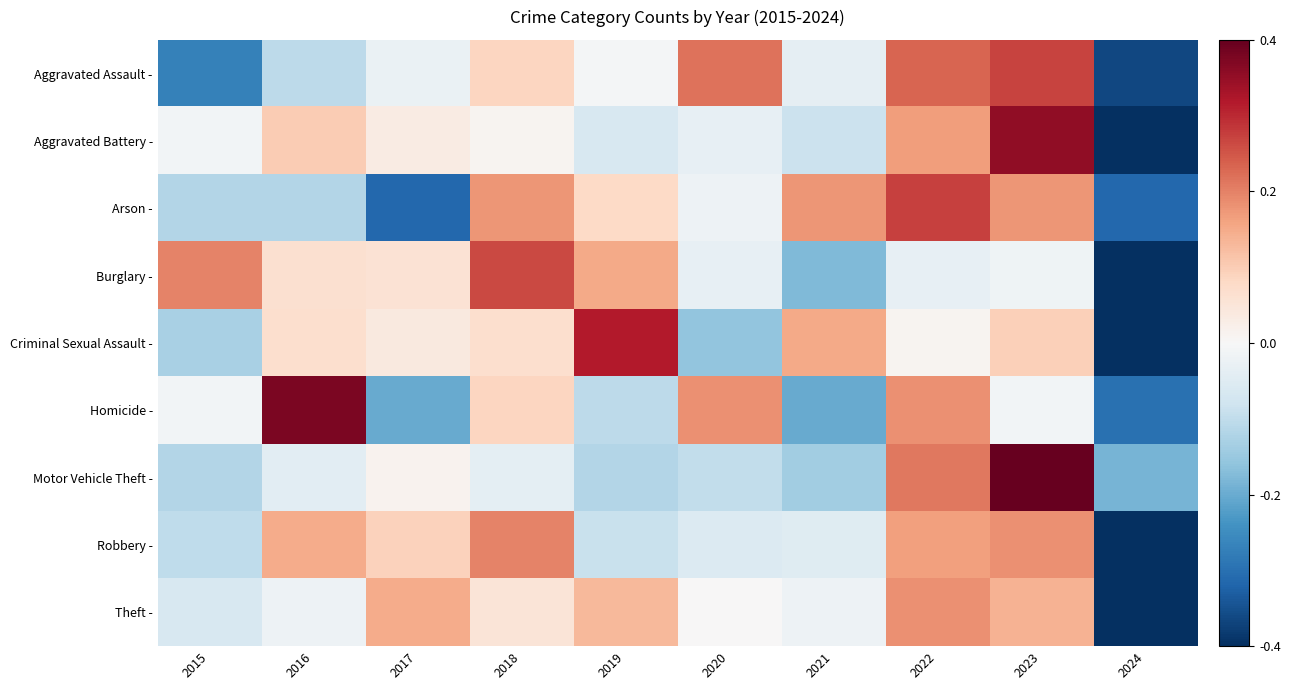

Reading left to right, what are all the values shown in this chart?

Aggravated Assault -: 2015=-1.3	2016=-0.5	2017=-0.1	2018=0.4	2019=-0.0	2020=1.1	2021=-0.2	2022=1.2	2023=1.3	2024=-1.8
Aggravated Battery -: 2015=-0.0	2016=0.5	2017=0.2	2018=0.1	2019=-0.3	2020=-0.2	2021=-0.4	2022=0.8	2023=1.8	2024=-2.4
Arson -: 2015=-0.6	2016=-0.6	2017=-1.6	2018=0.9	2019=0.4	2020=-0.1	2021=0.9	2022=1.4	2023=0.9	2024=-1.6
Burglary -: 2015=1.0	2016=0.3	2017=0.3	2018=1.3	2019=0.8	2020=-0.2	2021=-0.9	2022=-0.2	2023=-0.1	2024=-2.4
Criminal Sexual Assault -: 2015=-0.6	2016=0.3	2017=0.2	2018=0.3	2019=1.6	2020=-0.8	2021=0.8	2022=0.1	2023=0.5	2024=-2.3
Homicide -: 2015=-0.0	2016=1.9	2017=-1.0	2018=0.4	2019=-0.5	2020=0.9	2021=-1.0	2022=0.9	2023=-0.0	2024=-1.5
Motor Vehicle Theft -: 2015=-0.6	2016=-0.2	2017=0.1	2018=-0.2	2019=-0.6	2020=-0.5	2021=-0.7	2022=1.1	2023=2.6	2024=-0.9
Robbery -: 2015=-0.5	2016=0.7	2017=0.5	2018=1.0	2019=-0.4	2020=-0.3	2021=-0.2	2022=0.8	2023=0.9	2024=-2.5
Theft -: 2015=-0.3	2016=-0.1	2017=0.7	2018=0.3	2019=0.7	2020=0.0	2021=-0.1	2022=0.9	2023=0.7	2024=-2.7